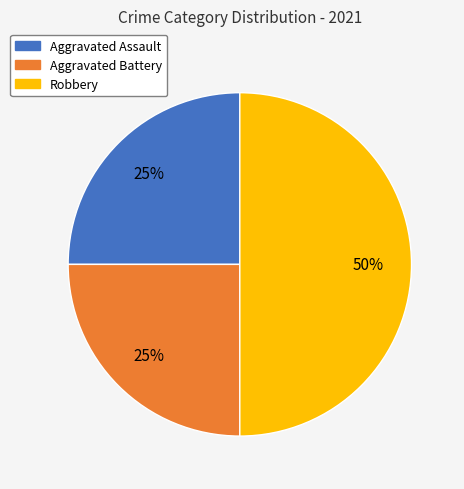

To the nearest percent, what portion does Aggravated Battery represent?

25%